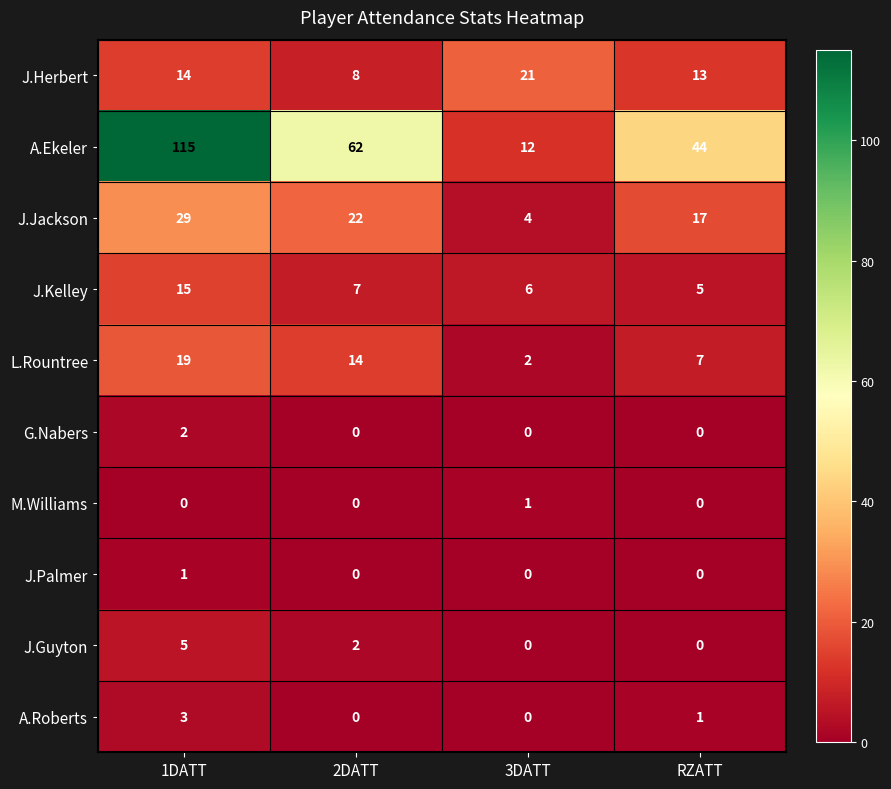

Between 1DATT and 2DATT, which series saw the biggest shift?

A.Ekeler